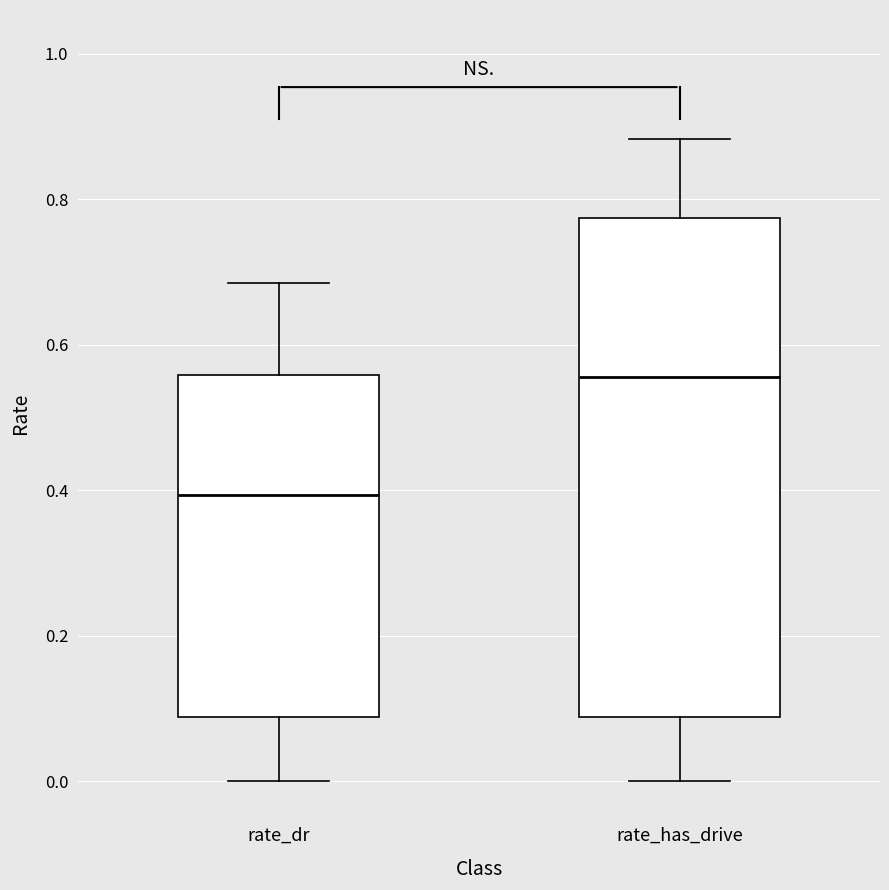

Which box's median line is the lowest?

rate_dr